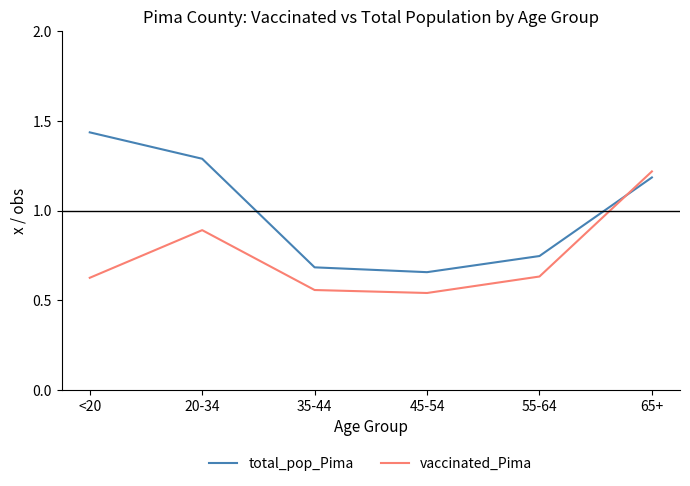

Is this an area chart (filled region under the line)?

No